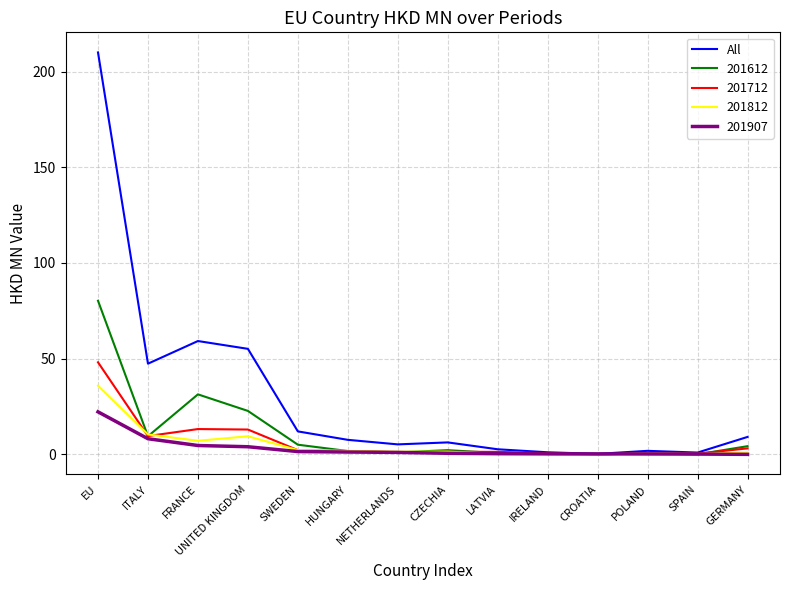

Rank the series by their maximum value, from lowest to highest.

201907, 201812, 201712, 201612, All